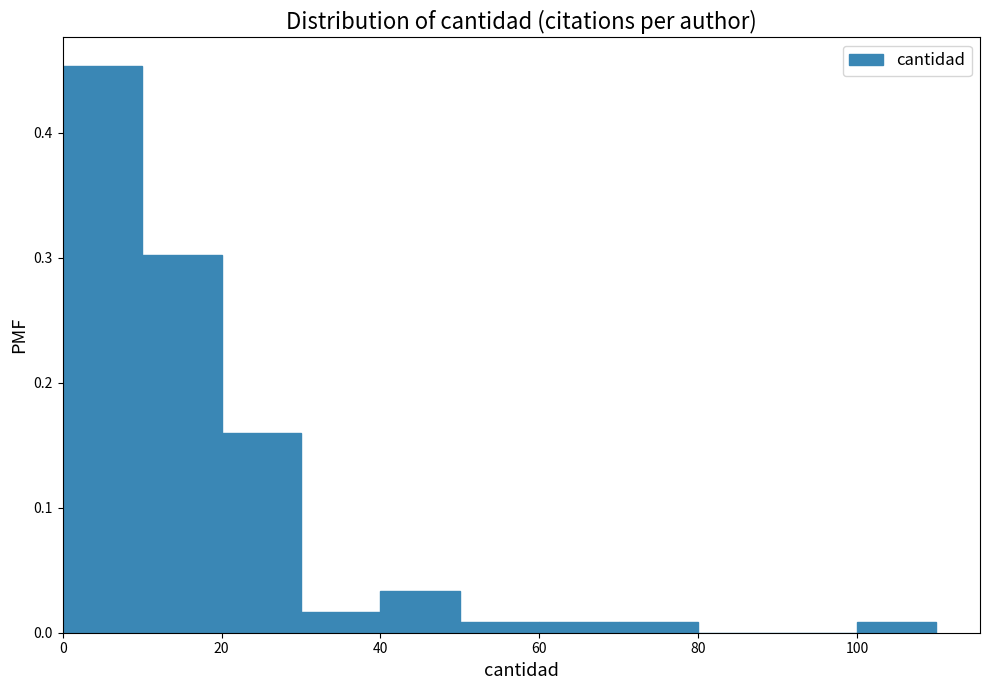

Reading left to right, transcribe this chart: for each bar, give the range it covers on the x-axis and its height. The values are not printed on the chart, so give them approximately, as read against the axis.

0 to 10: 0.45
10 to 20: 0.30
20 to 30: 0.16
30 to 40: 0.02
40 to 50: 0.03
50 to 60: under 0.01
60 to 70: under 0.01
70 to 80: under 0.01
80 to 90: 0
90 to 100: 0
100 to 110: under 0.01